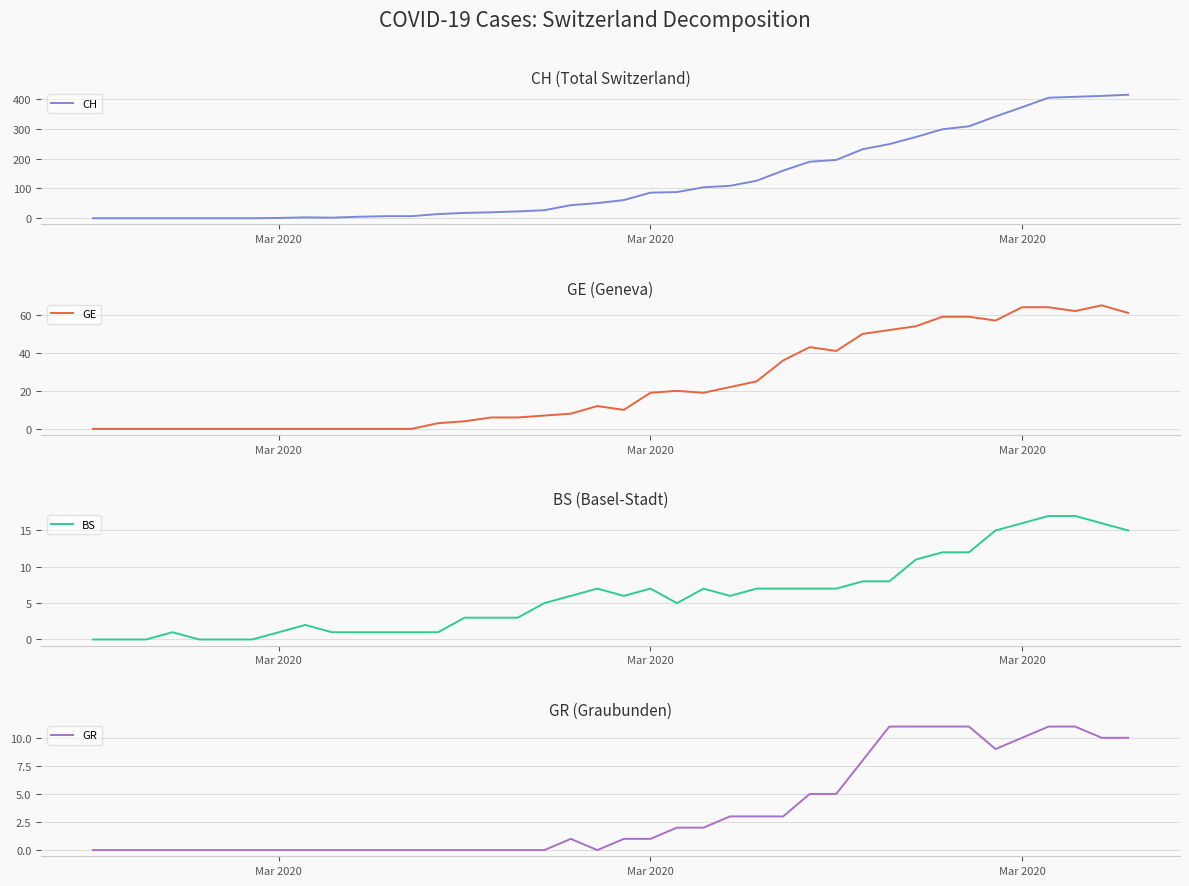

Rank the series by their maximum value, from lowest to highest.

GR, BS, GE, CH